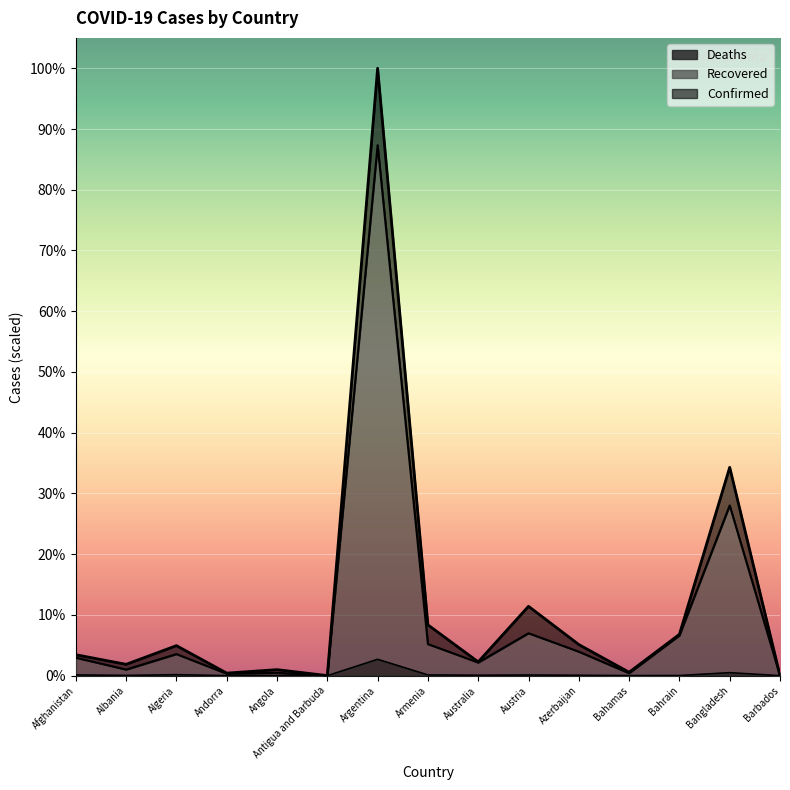

Reading left to right, transcribe all the data shown in this chart.

Confirmed: Afghanistan=41975	Albania=22721	Algeria=60169	Andorra=5135	Angola=12102	Antigua and Barbuda=130	Argentina=1217028	Armenia=101773	Australia=27645	Austria=138979	Azerbaijan=62338	Bahamas=6882	Bahrain=82786	Bangladesh=417475	Barbados=239
Recovered: Afghanistan=35994	Albania=12239	Algeria=43255	Andorra=3933	Angola=5649	Antigua and Barbuda=121	Argentina=1062903	Armenia=63288	Australia=26335	Austria=85047	Azerbaijan=48081	Bahamas=4929	Bahrain=80502	Bangladesh=341063	Barbados=231
Deaths: Afghanistan=1554	Albania=543	Algeria=2011	Andorra=75	Angola=299	Antigua and Barbuda=3	Argentina=32766	Armenia=1506	Australia=907	Austria=1340	Azerbaijan=811	Bahamas=150	Bahrain=328	Bangladesh=6036	Barbados=7